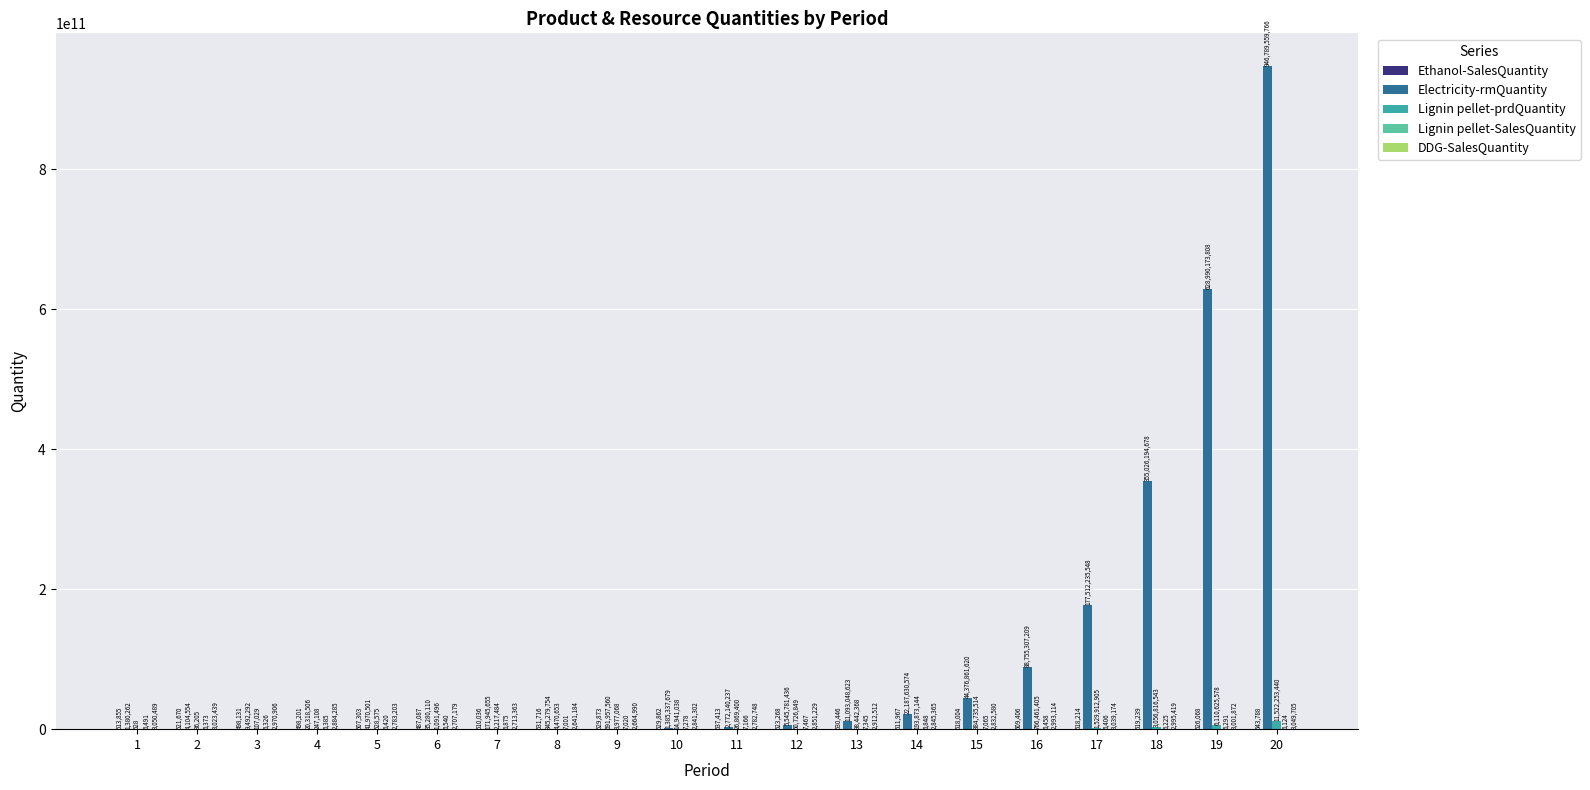

At which category is the sum across all series the highest?

20